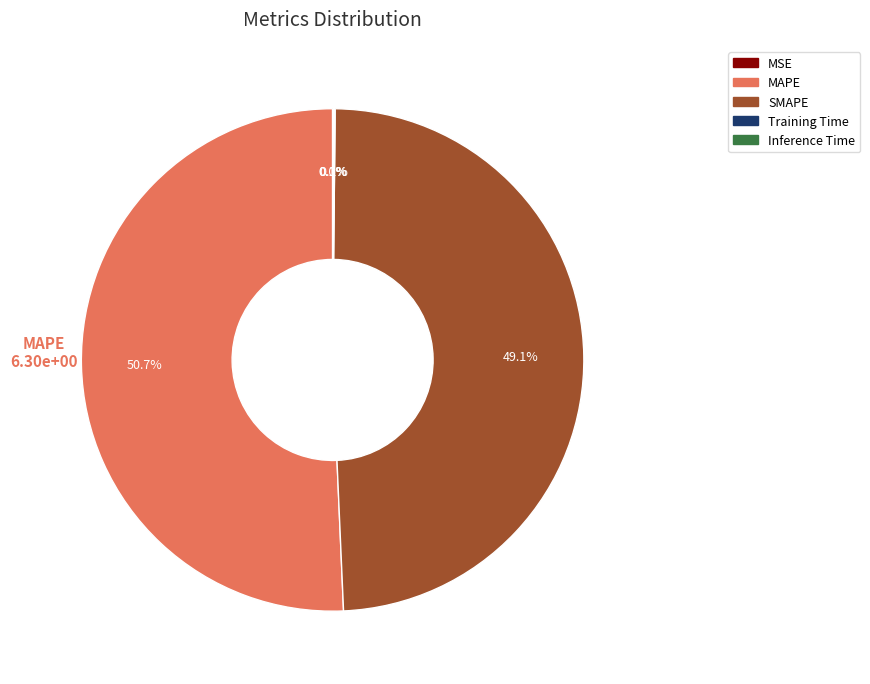

Does MAPE account for over 50% of the chart?

Yes